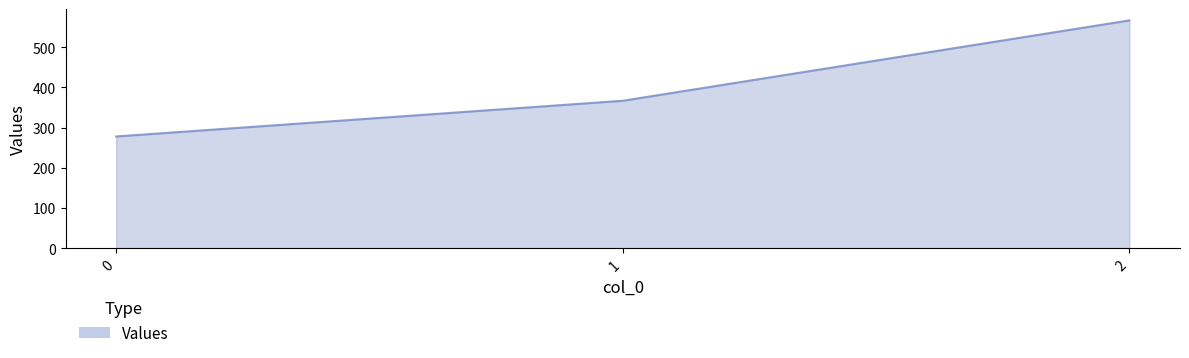

What is the minimum value shown in the chart?

277.8